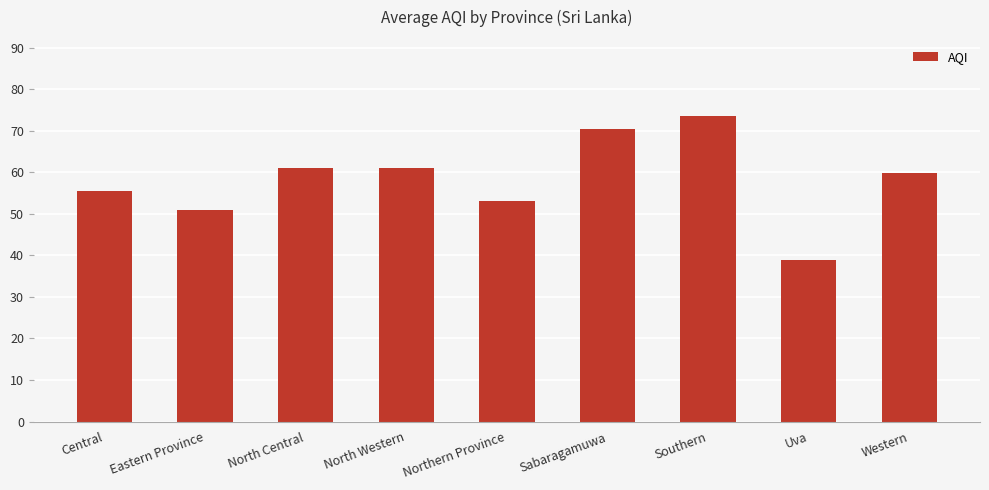

What is the smallest value displayed?

39.0